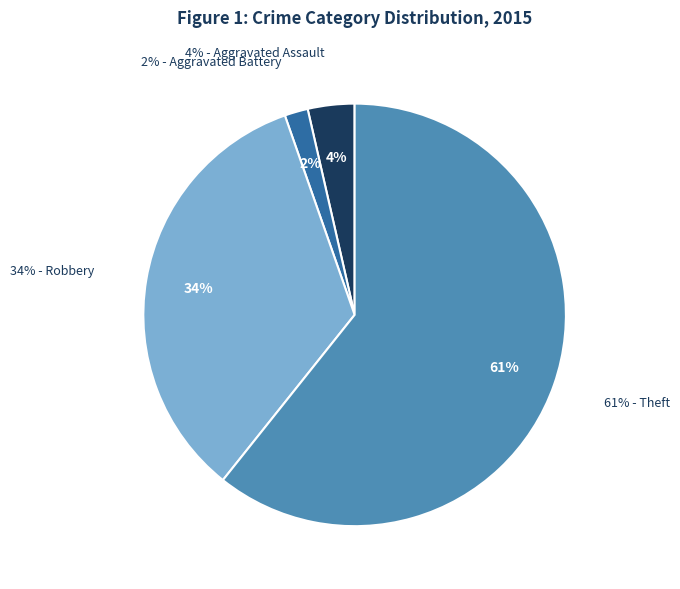

To the nearest percent, what is the combined percentage of Theft and Robbery?

95%